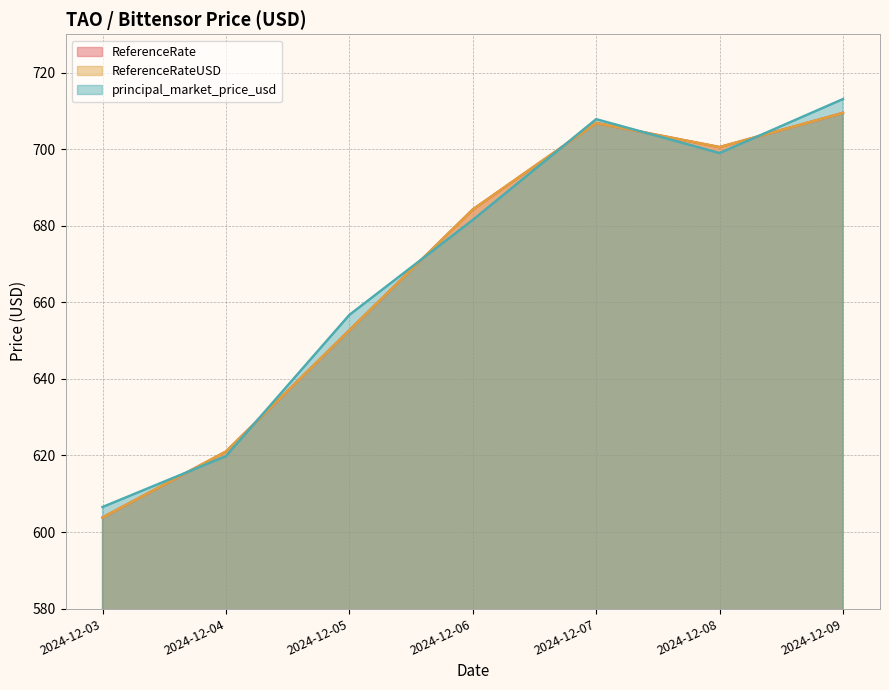

True or false: principal_market_price_usd has a value of 1231.9 at 2024-12-07.

False